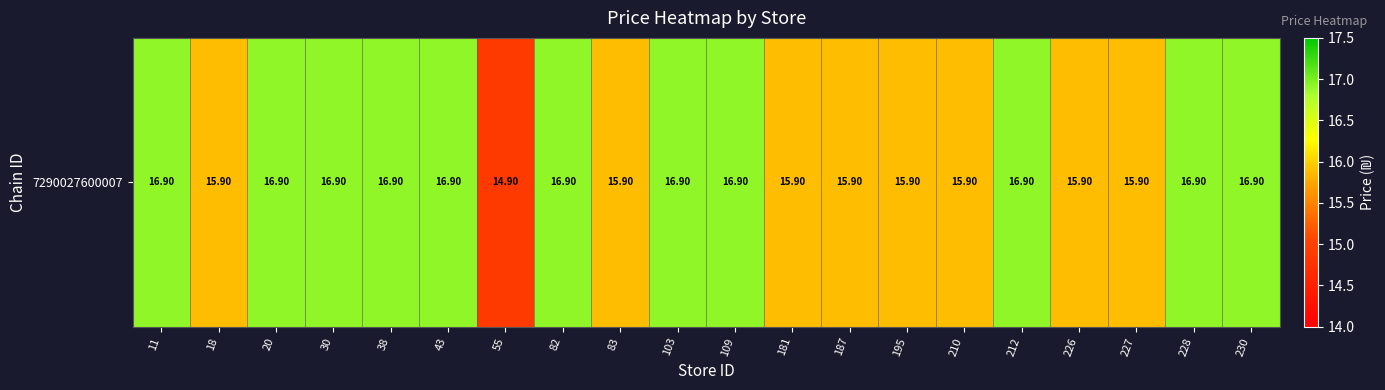

What is the maximum value shown in the chart?

16.9